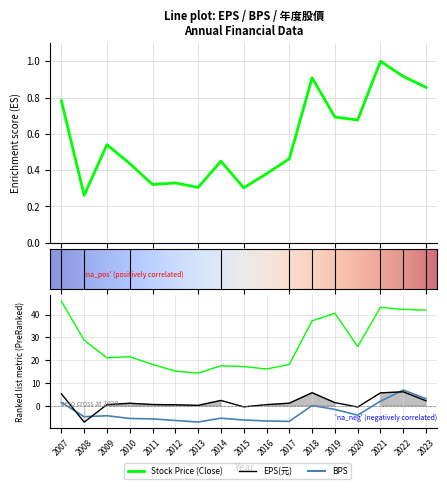

What is the approximate value of 年度股價(元)收盤 at 2017?

0.5